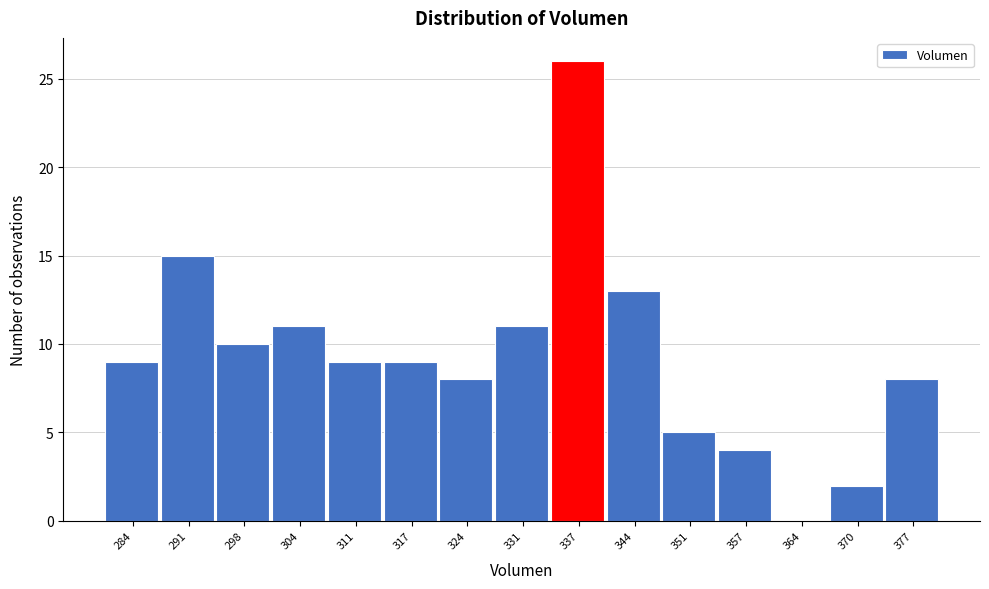

Which range on the x-axis has the tallest bar?

334 to 341